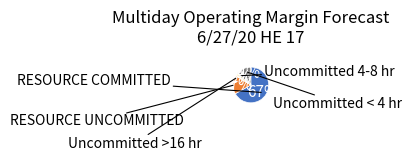

Is there any slice that represents more than half of the pie?

Yes